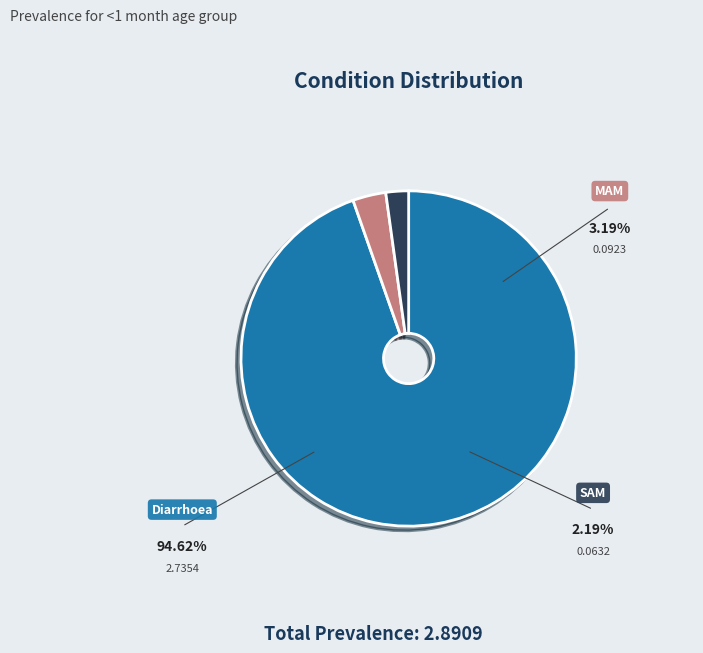

Rank the categories by value from highest to lowest.

Diarrhoea, MAM, SAM